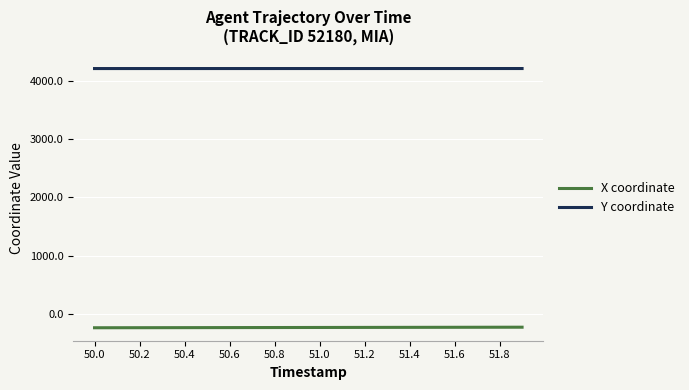

What is the maximum value for X coordinate?

-227.9